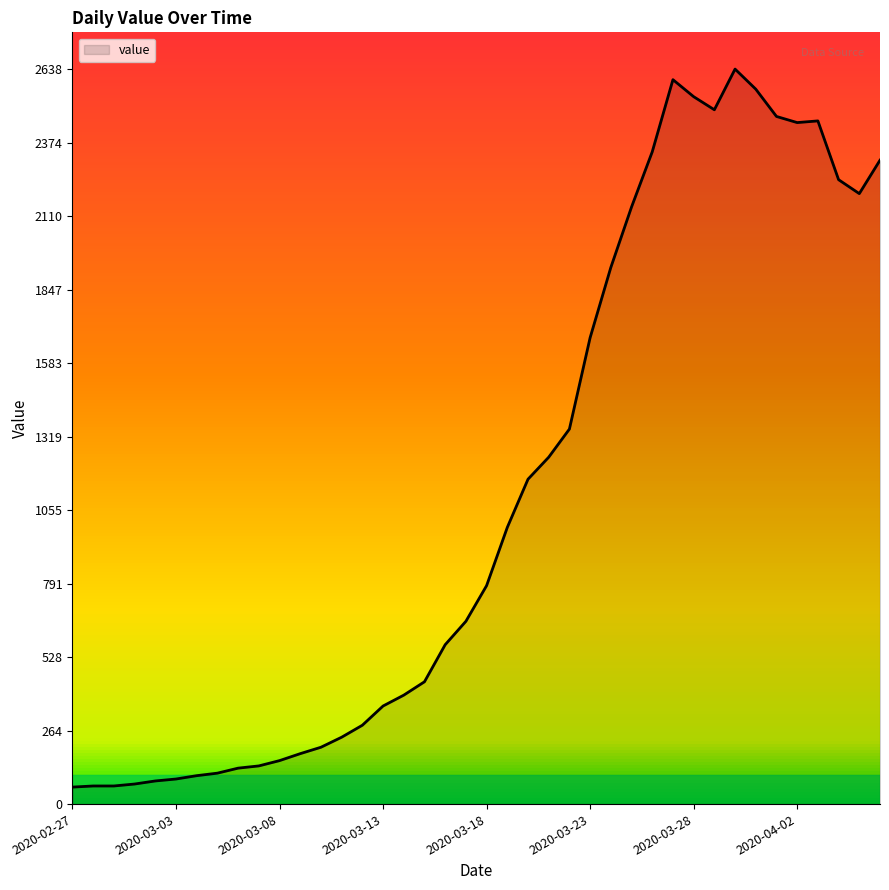

What is the greatest value displayed?

2638